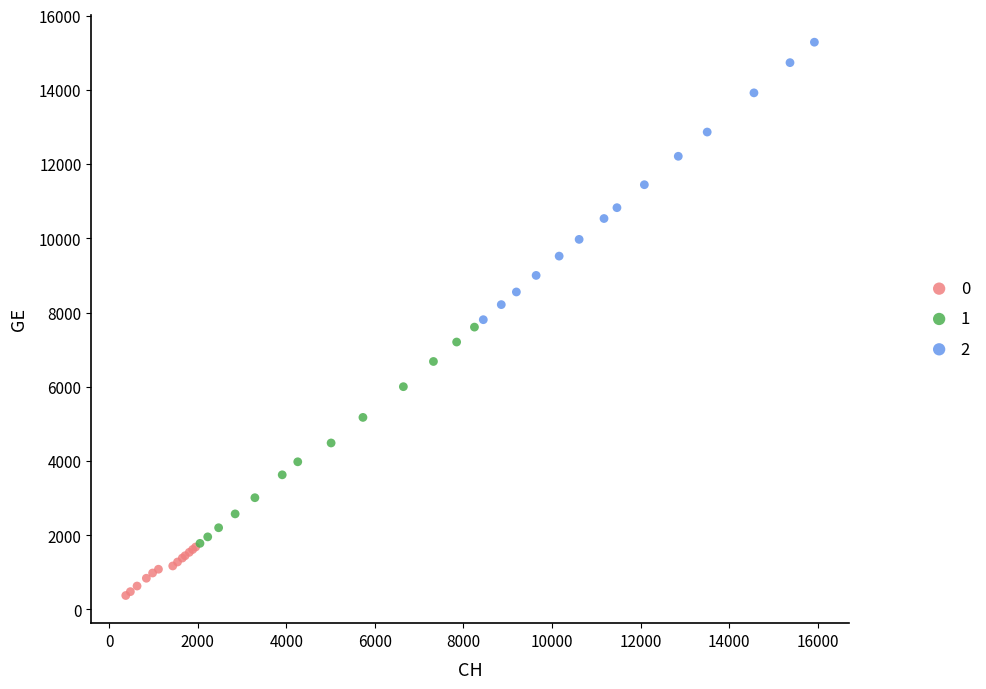

Which series has the widest spread of Y values?

2